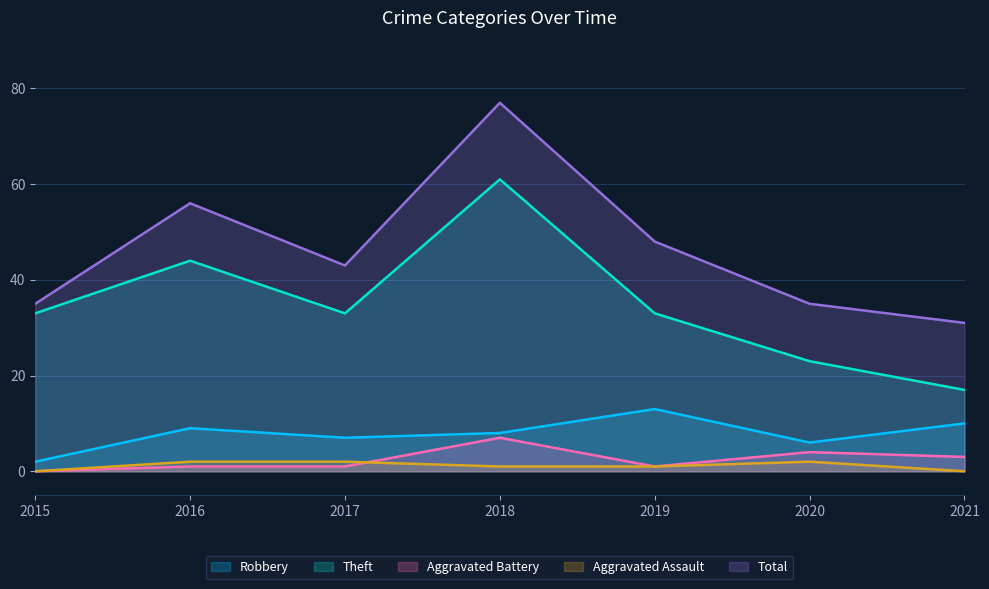

At which category does Robbery reach its first local peak?

2016